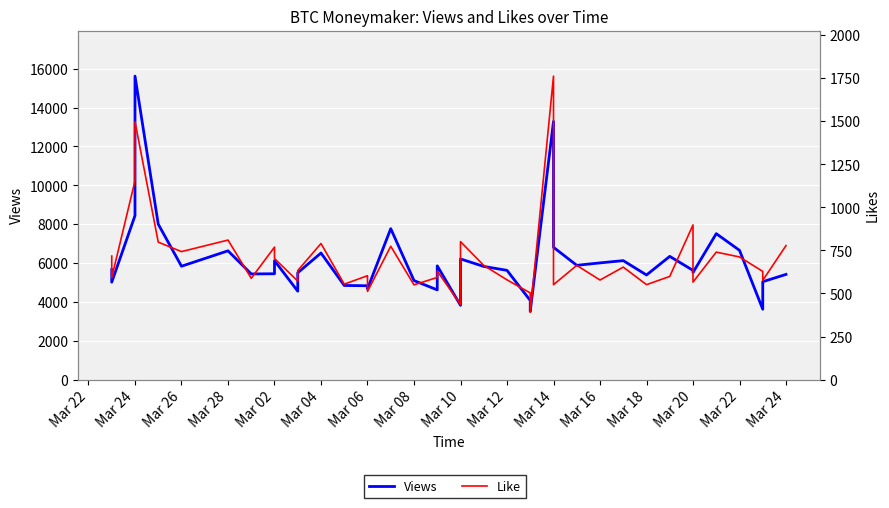

True or false: Like and Views intersect in this chart.

False